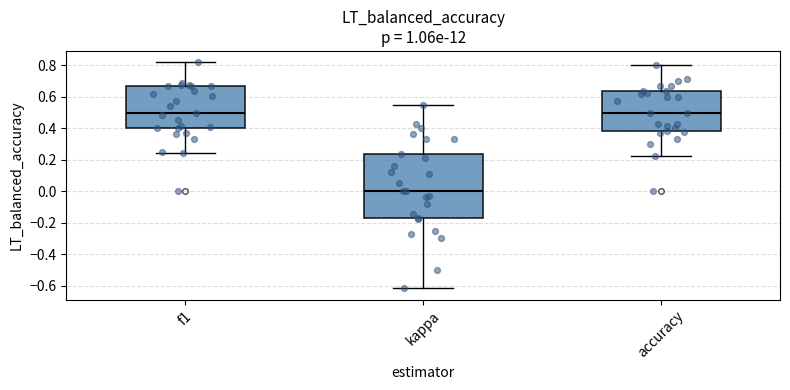

Reading left to right, transcribe this box plot: for each box, give where its median line is, the range the box spans, and where its two whiskers end, as read against the y-axis. The values are not printed on the chart, so give them approximately, as read against the axis.

f1: median 0.50, box 0.40 to 0.66, whiskers 0.24 to 0.82
kappa: median 0.00, box -0.16 to 0.24, whiskers -0.62 to 0.54
accuracy: median 0.50, box 0.38 to 0.64, whiskers 0.22 to 0.80